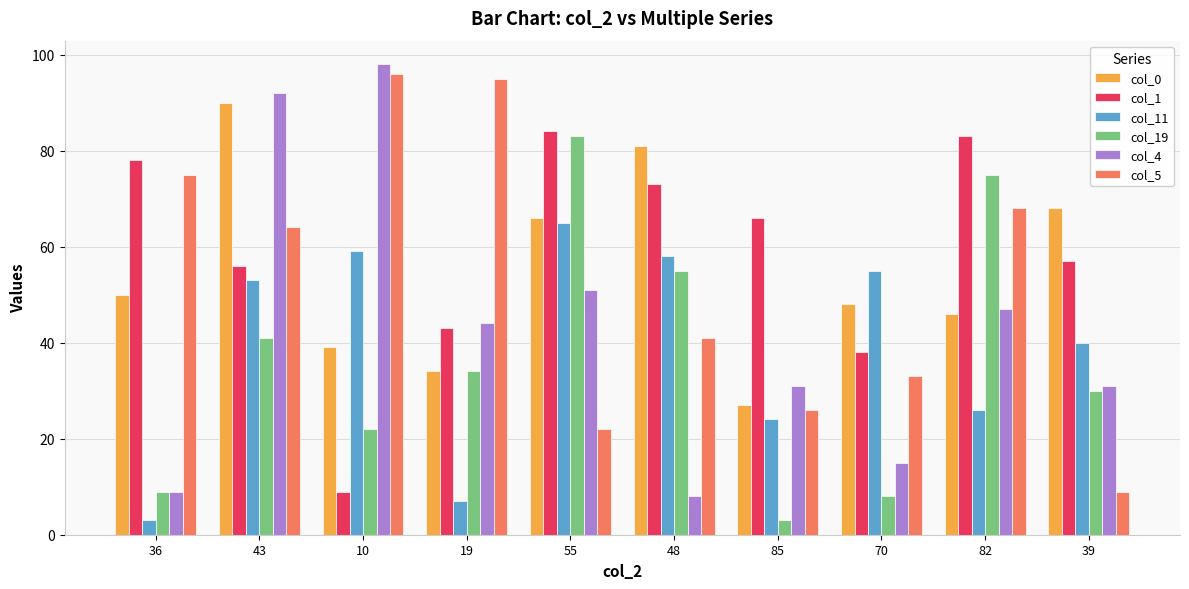

Is the value of col_1 at 48 greater than the value of col_0 at 39?

Yes